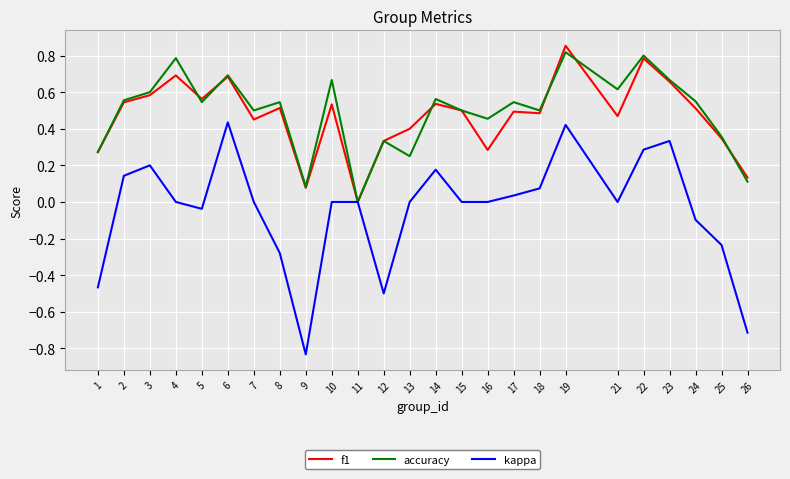

True or false: accuracy has more than 0 interior local peaks.

True